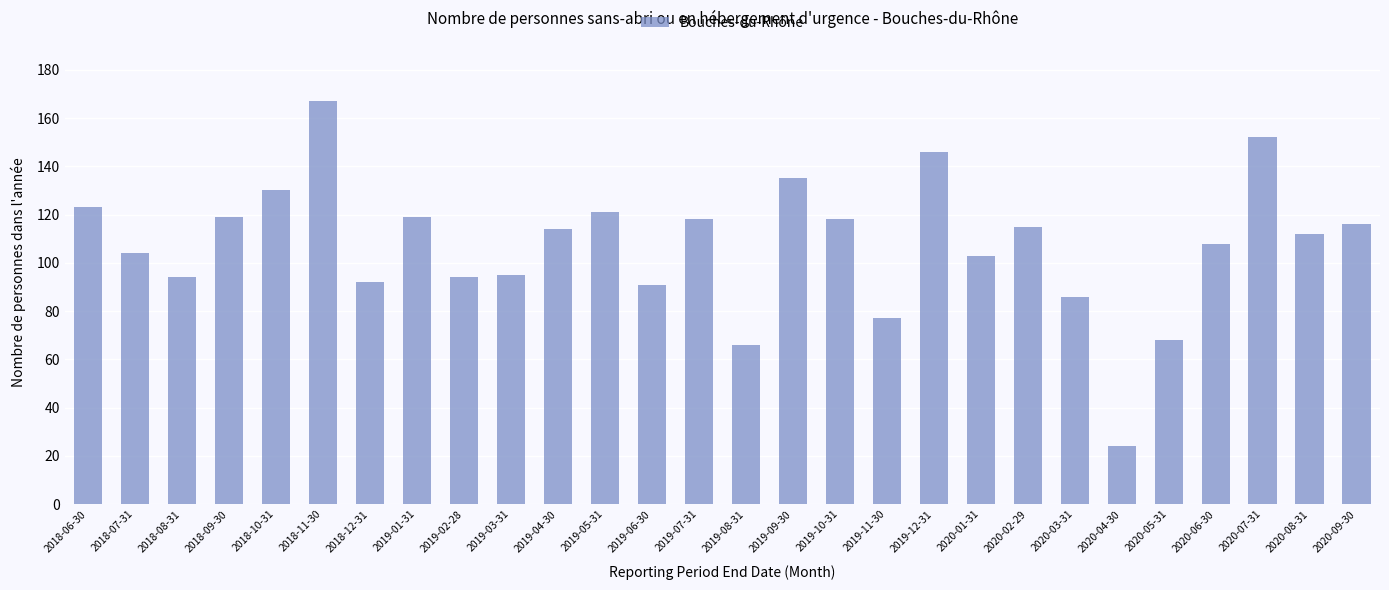

What is the value of the 12th bar from the left?

121